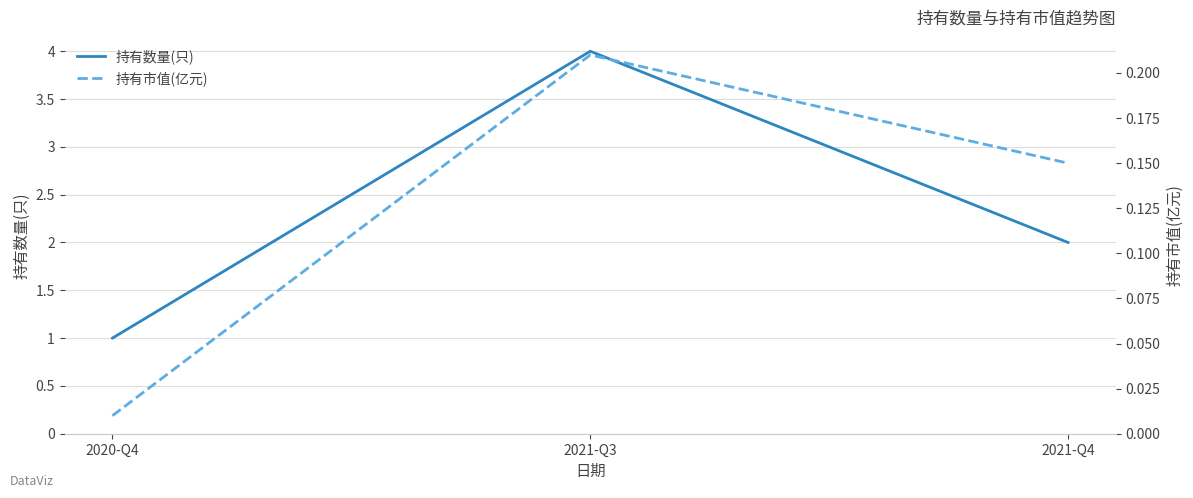

What are all the series names shown in the legend?

持有数量(只), 持有市值(亿元)